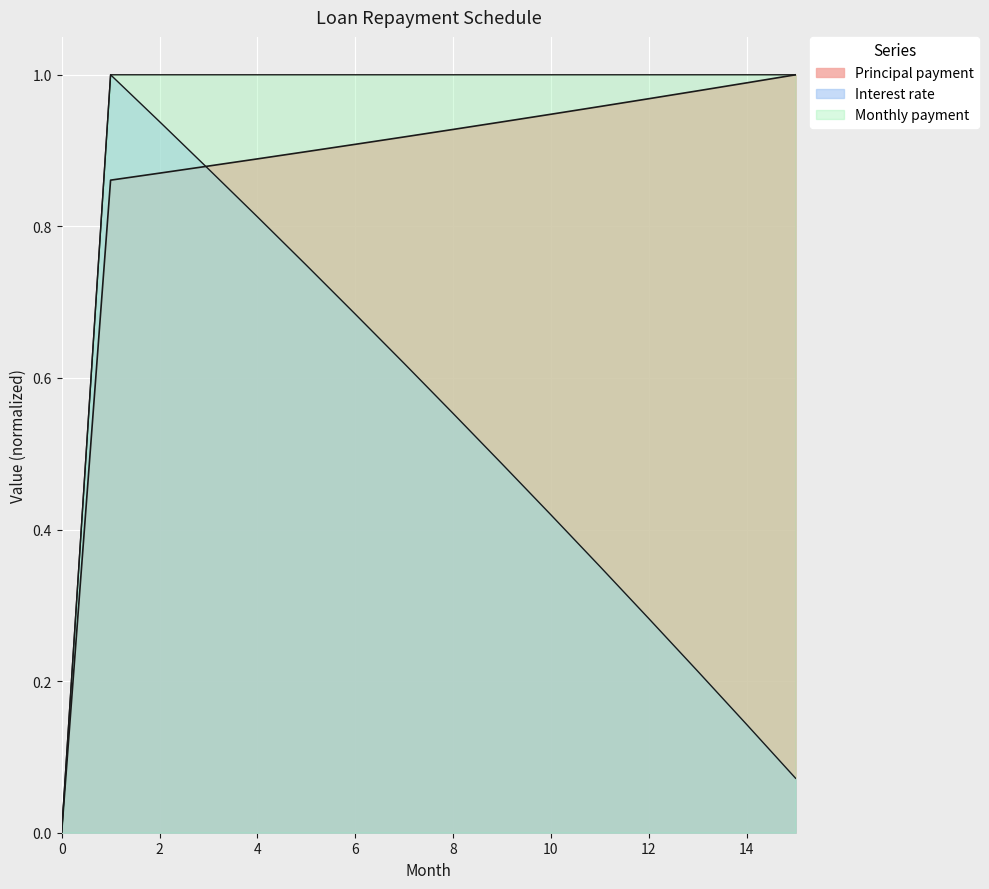

What is the spread (max minus min) of values at 3?

0.1